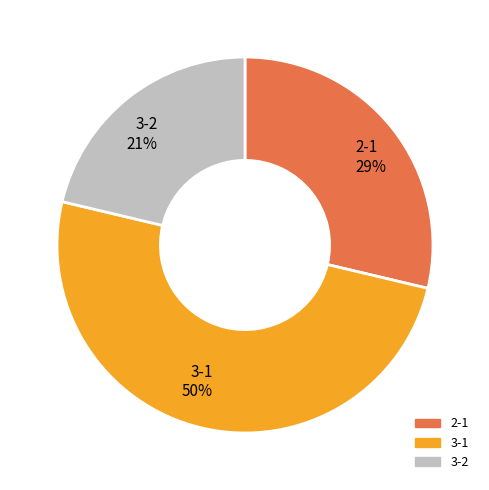

Rank the categories by value from lowest to highest.

3-2, 2-1, 3-1